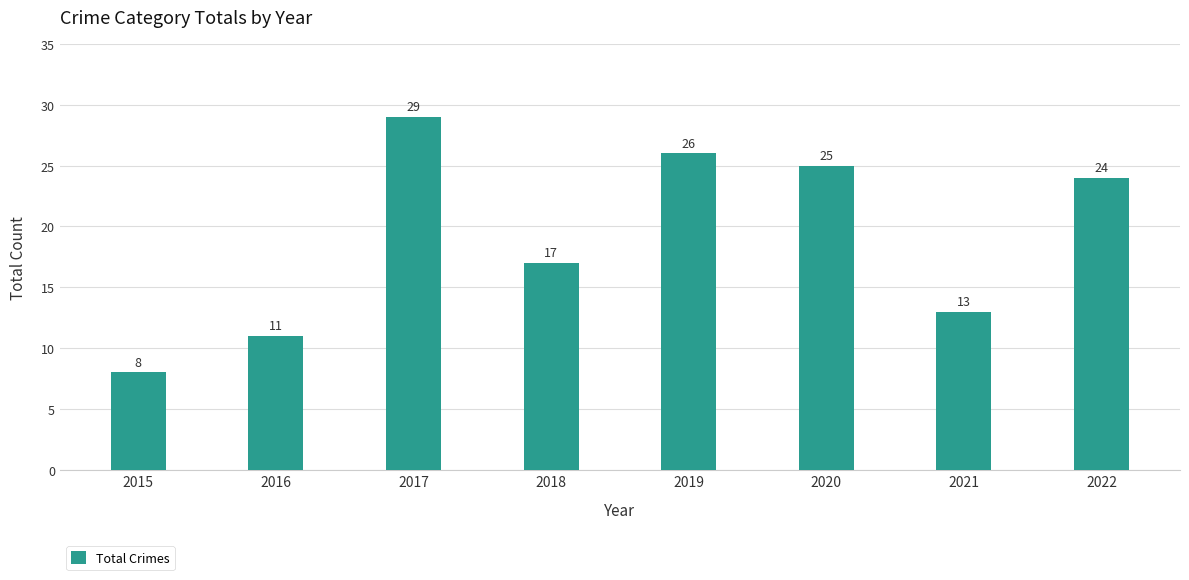

Reading left to right, transcribe all the data shown in this chart.

2015=8	2016=11	2017=29	2018=17	2019=26	2020=25	2021=13	2022=24